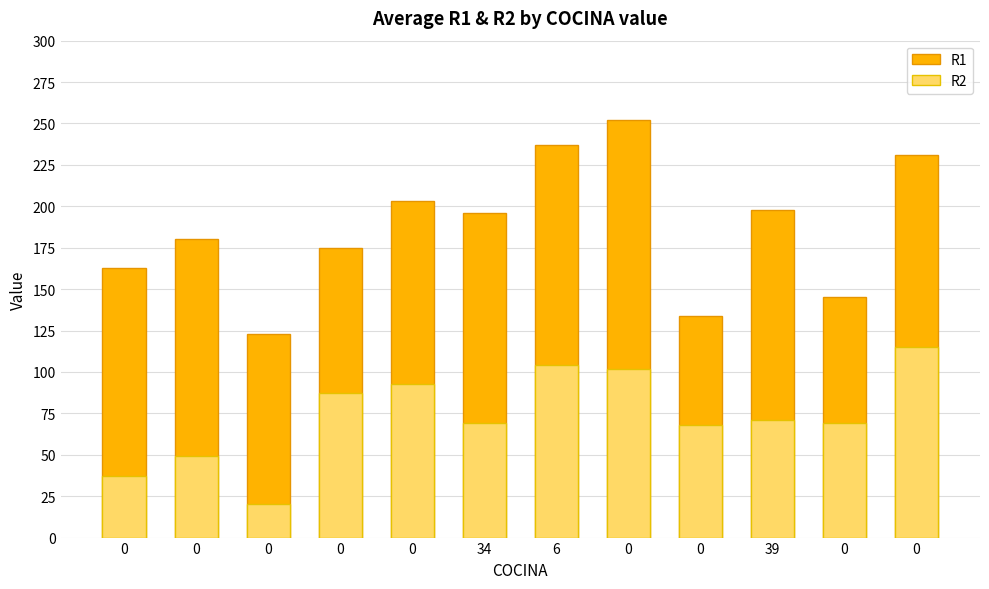

Is it true that R1 equals 66 at 34?

False